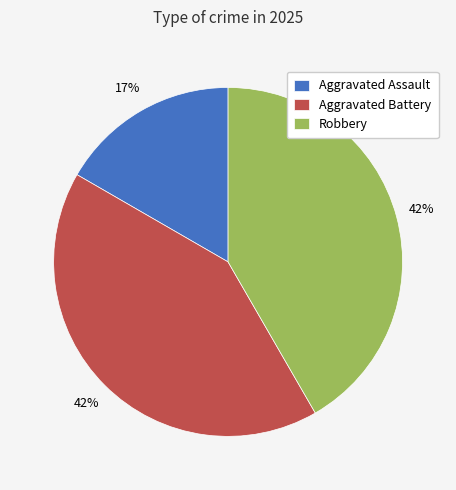

Does any single category account for the majority?

No